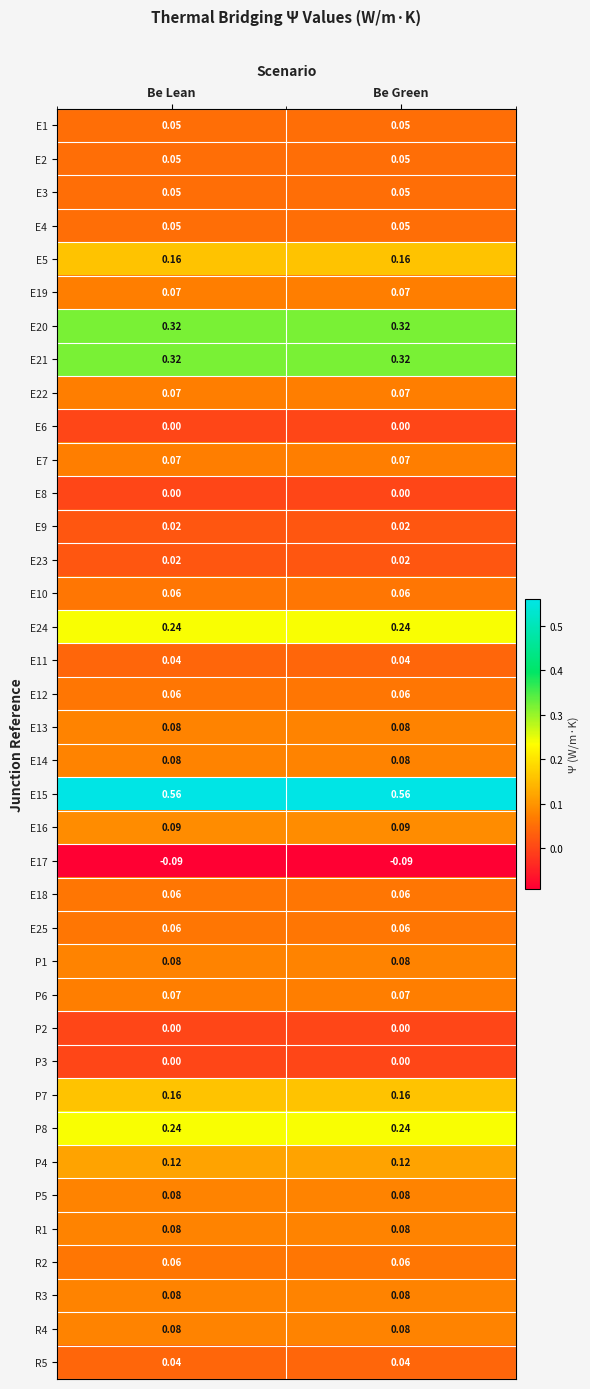

What is the total value across all series at Be Lean?

3.6